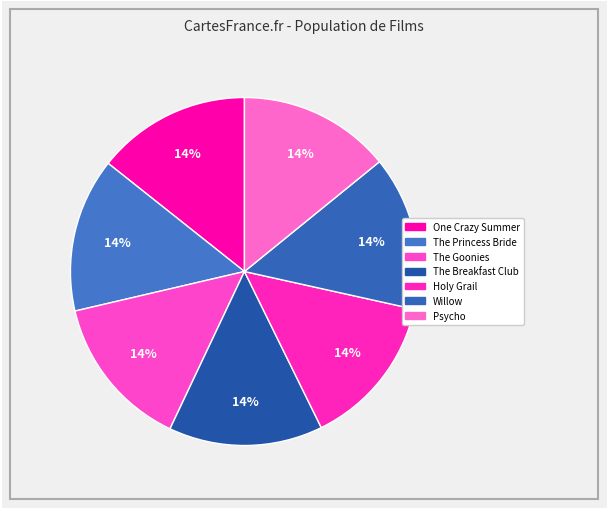

Count the number of slices in the pie.

7